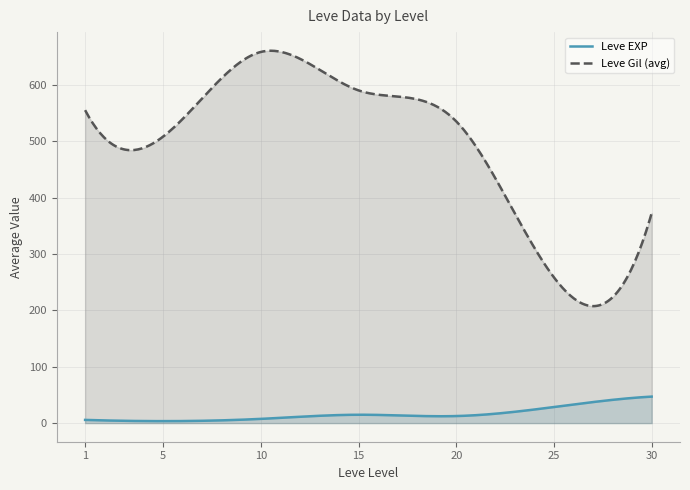

Rank the series by their maximum value, from highest to lowest.

Leve Gil (avg), Leve EXP